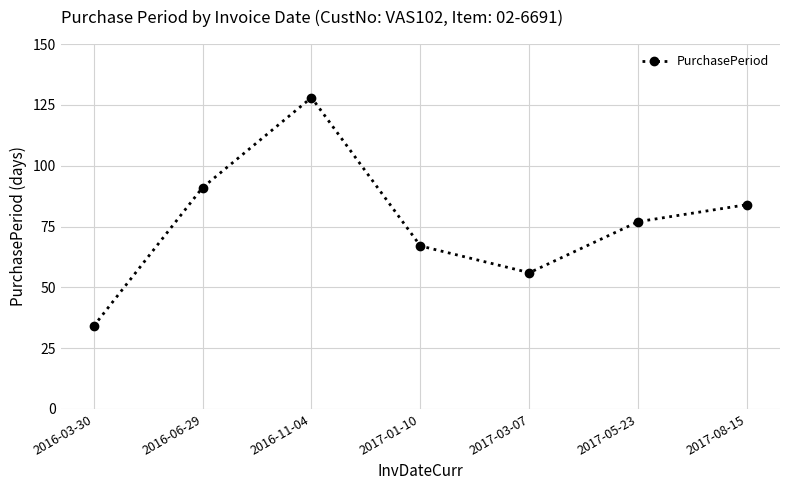

What is the label of the 5th point from the left?

2017-03-07